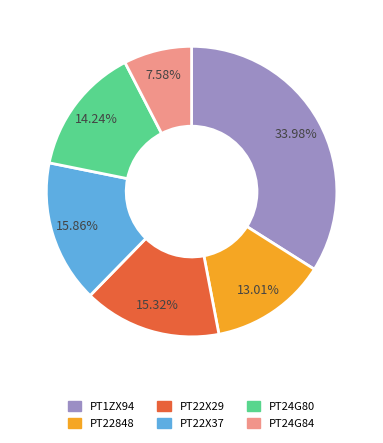

To the nearest percent, what percentage of the pie is PT24G84?

8%